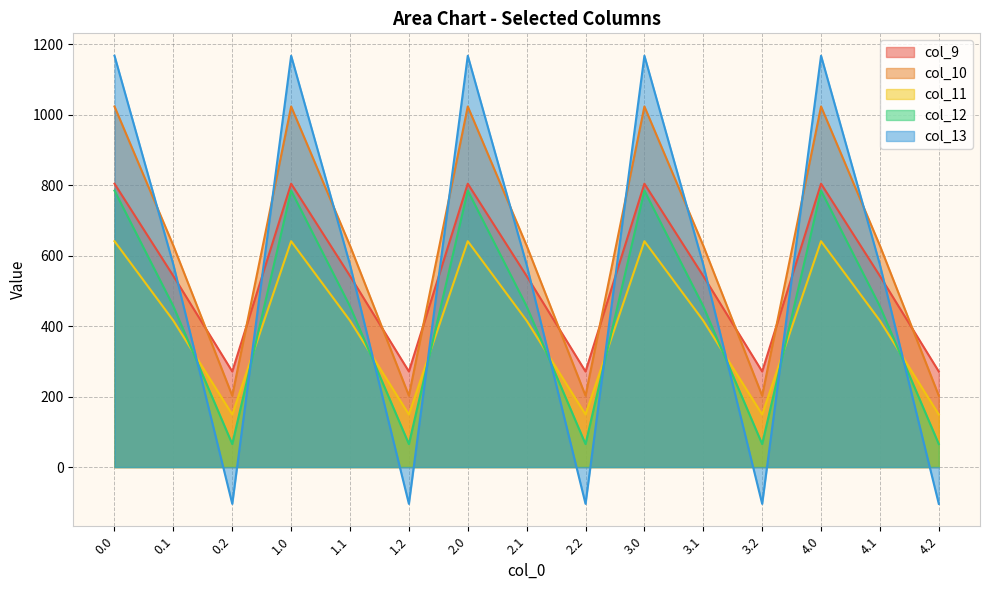

Which series has the largest range (max minus min)?

col_13